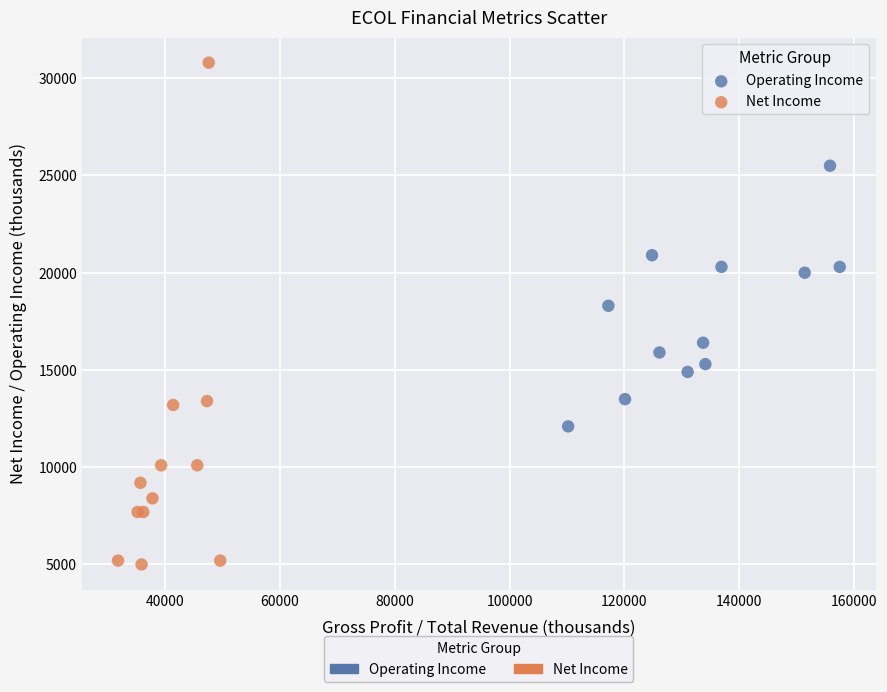

Which series reaches the minimum Y coordinate?

Net Income